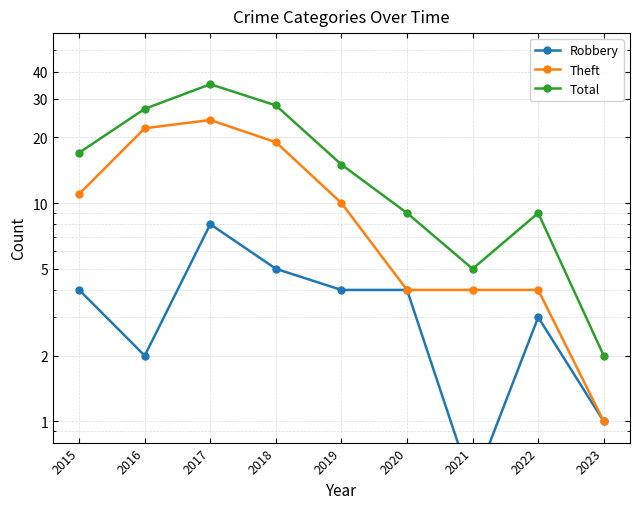

Reading left to right, extract all data points from this chart.

Robbery: 2015=4.0	2016=2.0	2017=8.0	2018=5.0	2019=4.0	2020=4.0	2021=0.5	2022=3.0	2023=1.0
Theft: 2015=11.0	2016=22.0	2017=24.0	2018=19.0	2019=10.0	2020=4.0	2021=4.0	2022=4.0	2023=1.0
Total: 2015=17.0	2016=27.0	2017=35.0	2018=28.0	2019=15.0	2020=9.0	2021=5.0	2022=9.0	2023=2.0